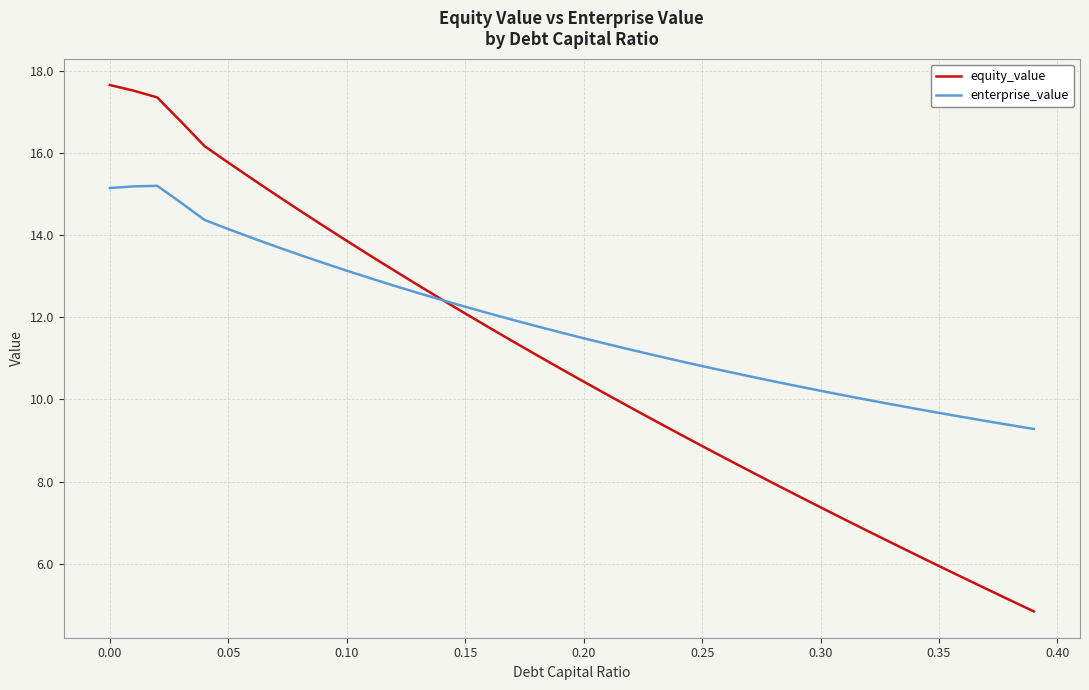

What is the maximum value shown in the chart?

17.7